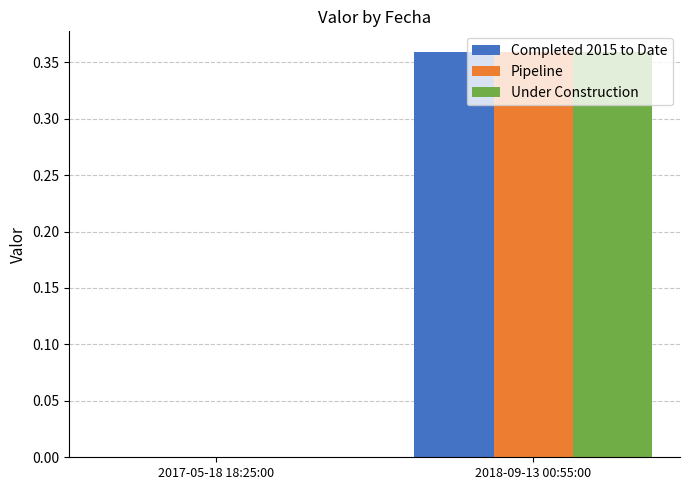

At which category is the sum across all series the highest?

2018-09-13 00:55:00